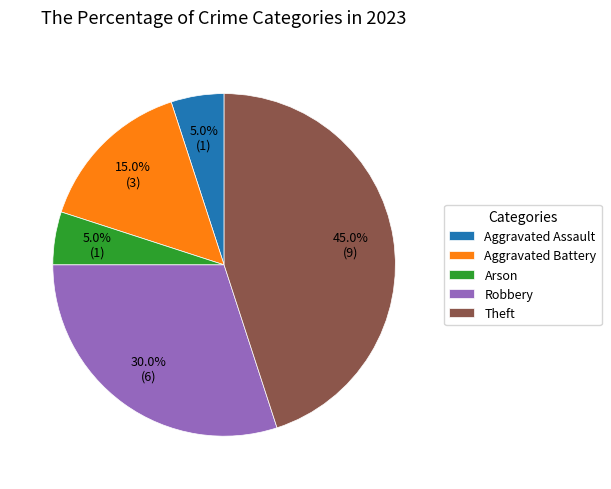

Which category has the biggest portion of the pie?

Theft